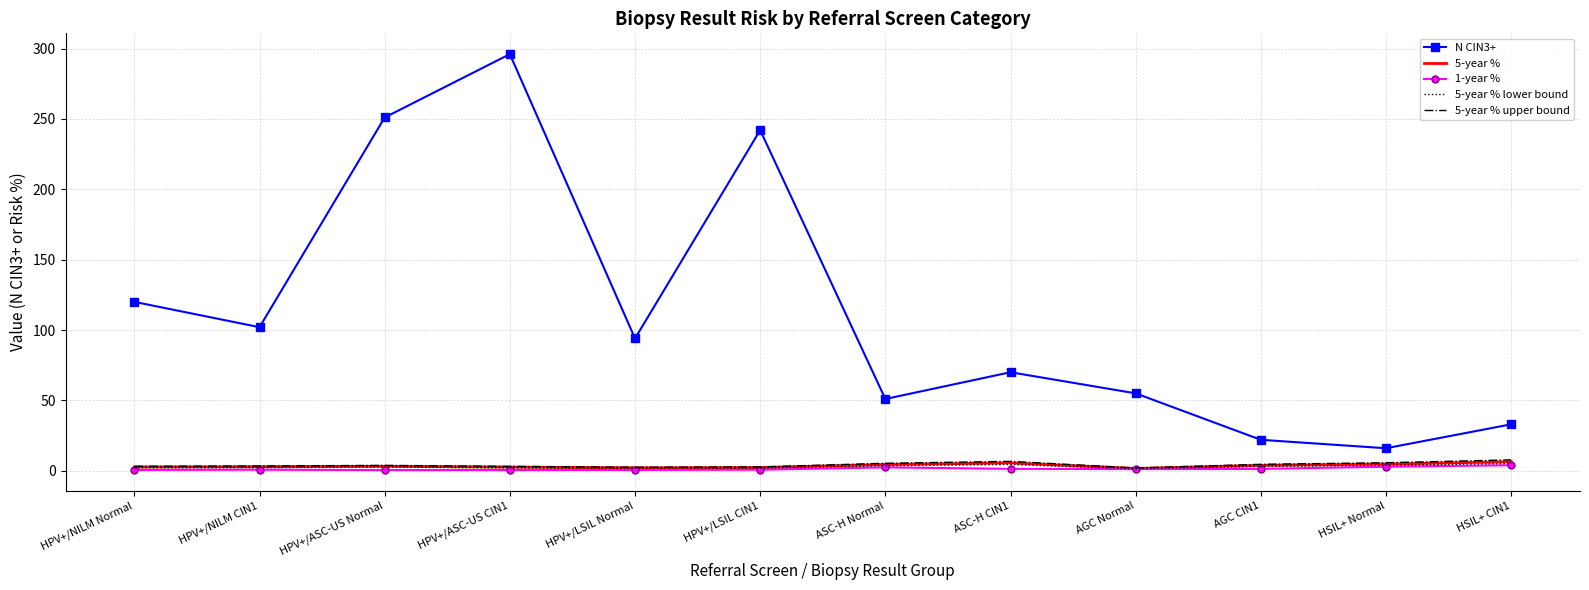

Which series has the largest range (max minus min)?

N CIN3+